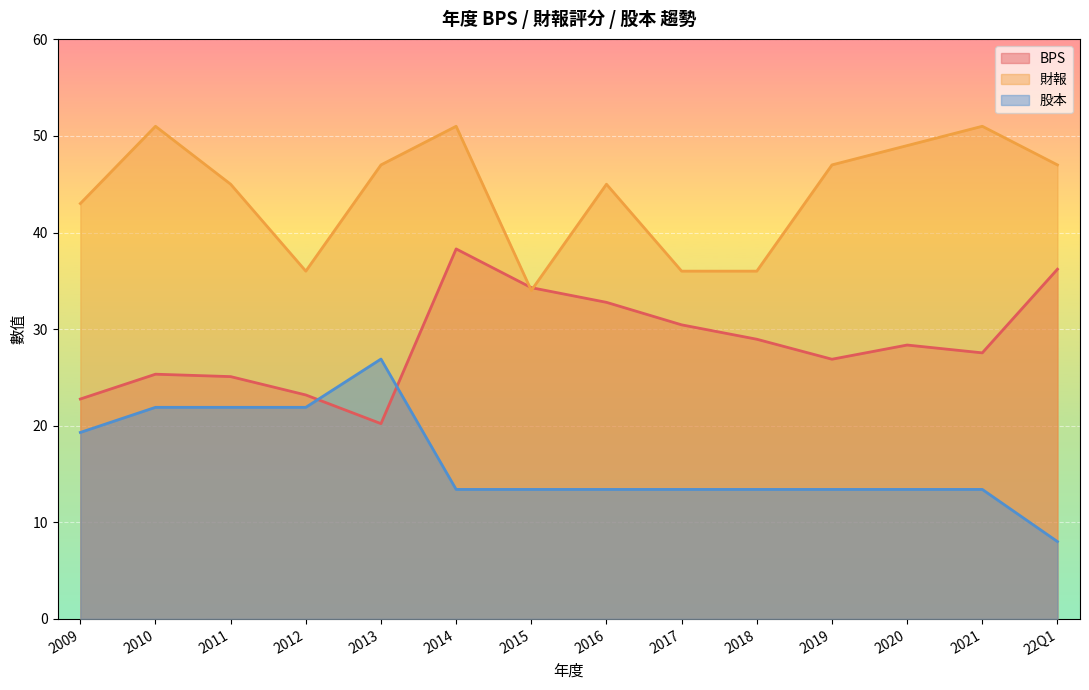

Reading left to right, what are all the values shown in this chart?

BPS: 2009=22.8	2010=25.3	2011=25.1	2012=23.2	2013=20.2	2014=38.3	2015=34.3	2016=32.8	2017=30.4	2018=28.9	2019=26.9	2020=28.4	2021=27.5	22Q1=36.2
財報: 2009=43.0	2010=51.0	2011=45.0	2012=36.0	2013=47.0	2014=51.0	2015=34.0	2016=45.0	2017=36.0	2018=36.0	2019=47.0	2020=49.0	2021=51.0	22Q1=47.0
股本: 2009=19.3	2010=21.9	2011=21.9	2012=21.9	2013=26.9	2014=13.4	2015=13.4	2016=13.4	2017=13.4	2018=13.4	2019=13.4	2020=13.4	2021=13.4	22Q1=8.0